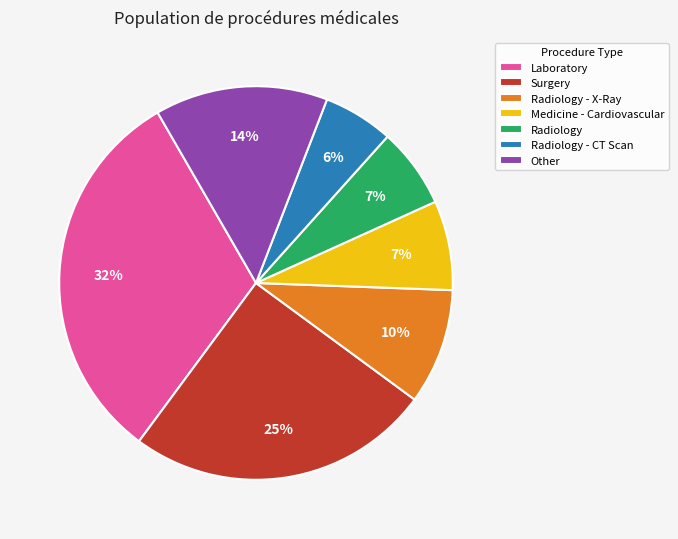

Which slice is the largest?

Laboratory